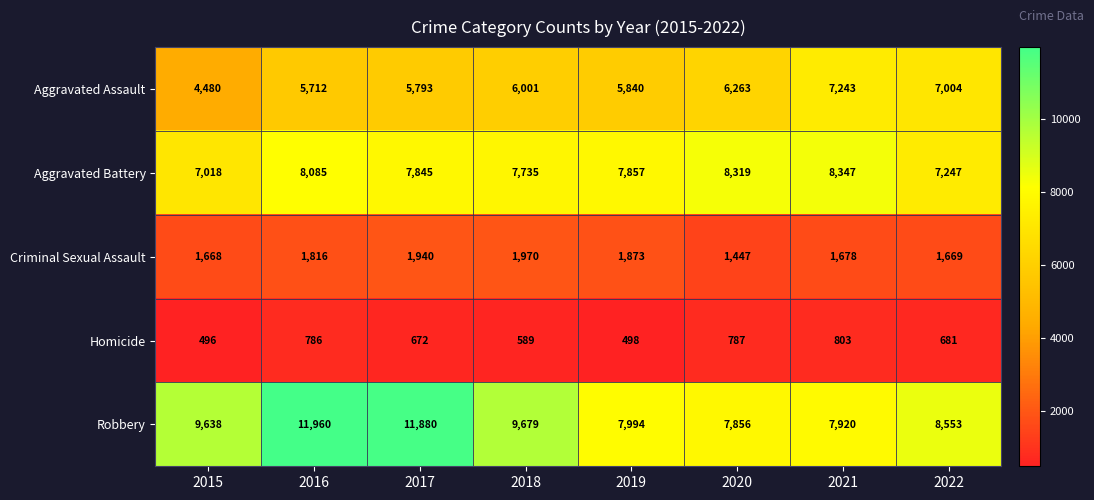

What is the sum of all Aggravated Battery values?

62453